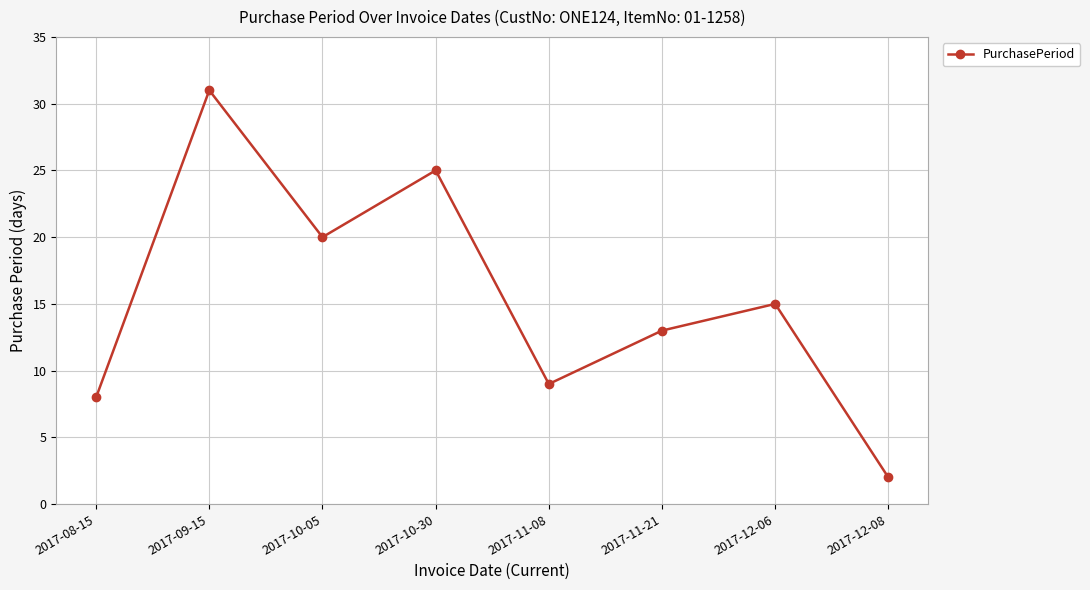

How many data points does each series have?

8